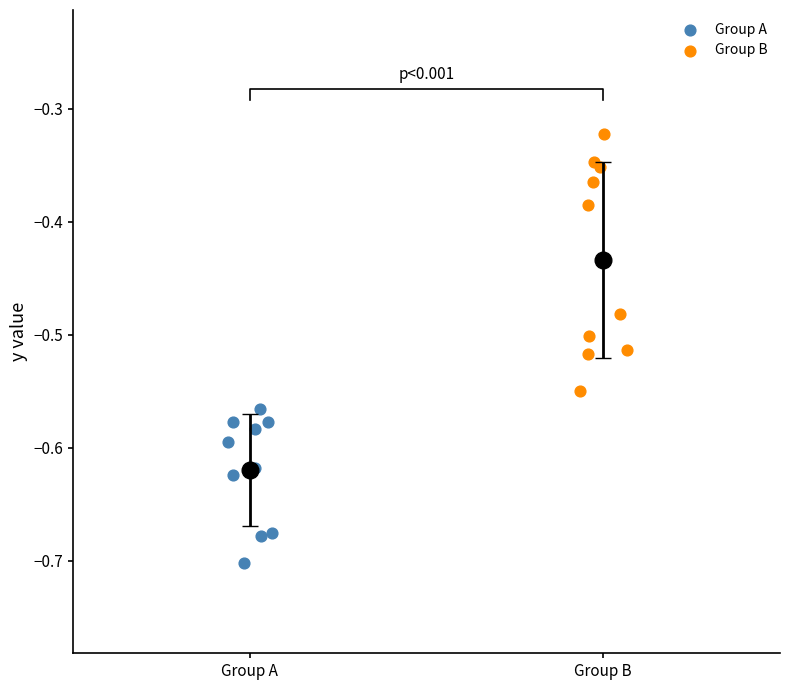

Which series reaches the minimum Y coordinate?

Group A